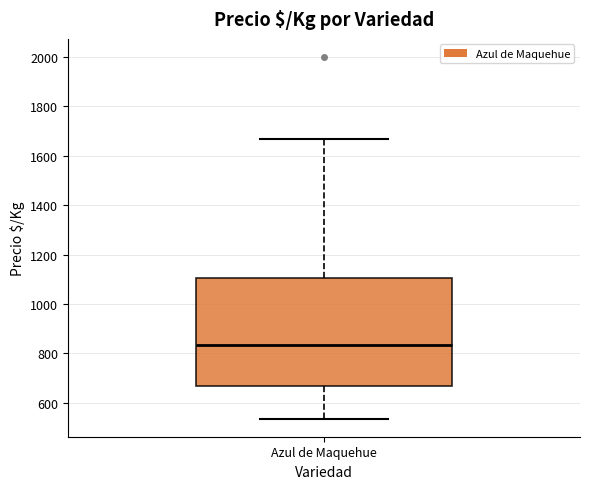

Where is the lower edge of the box for Azul de Maquehue on the y-axis? The values are not printed on the chart, so give them approximately, as read against the axis.

660